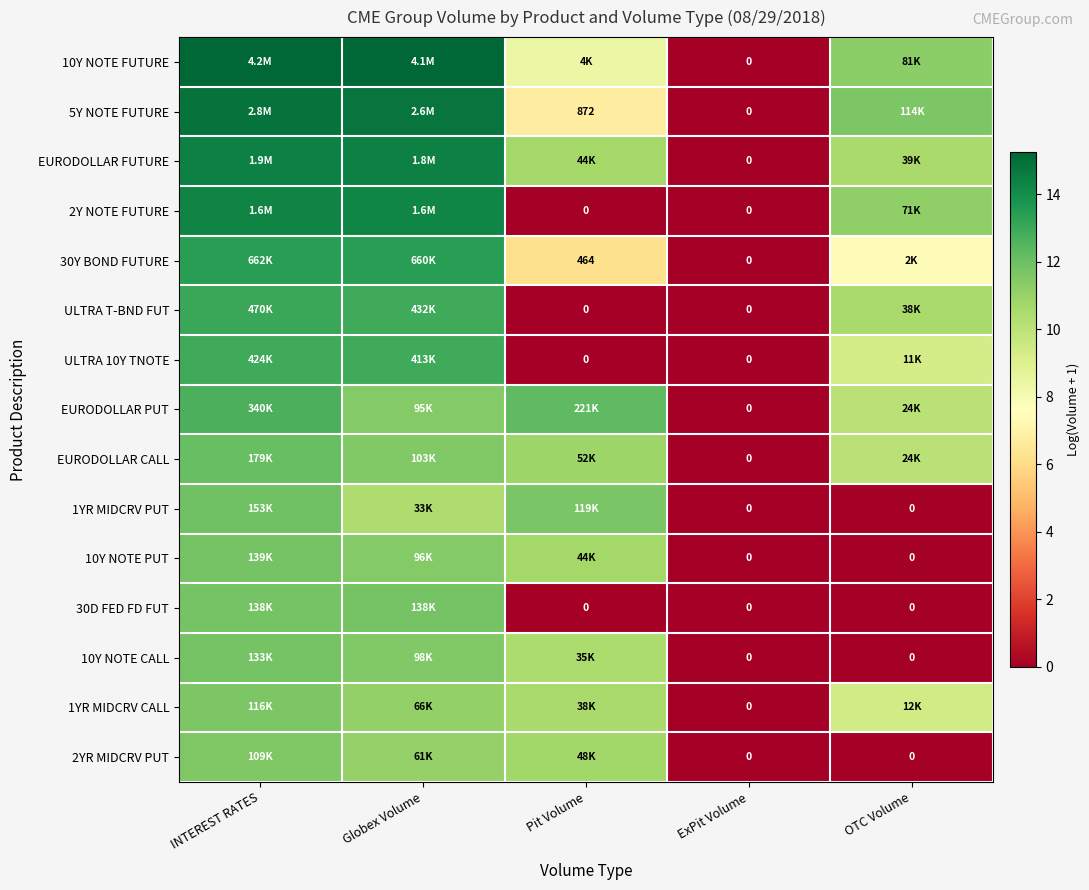

True or false: 1YR MIDCRV CALL has a value of 16.4 at OTC Volume.

False